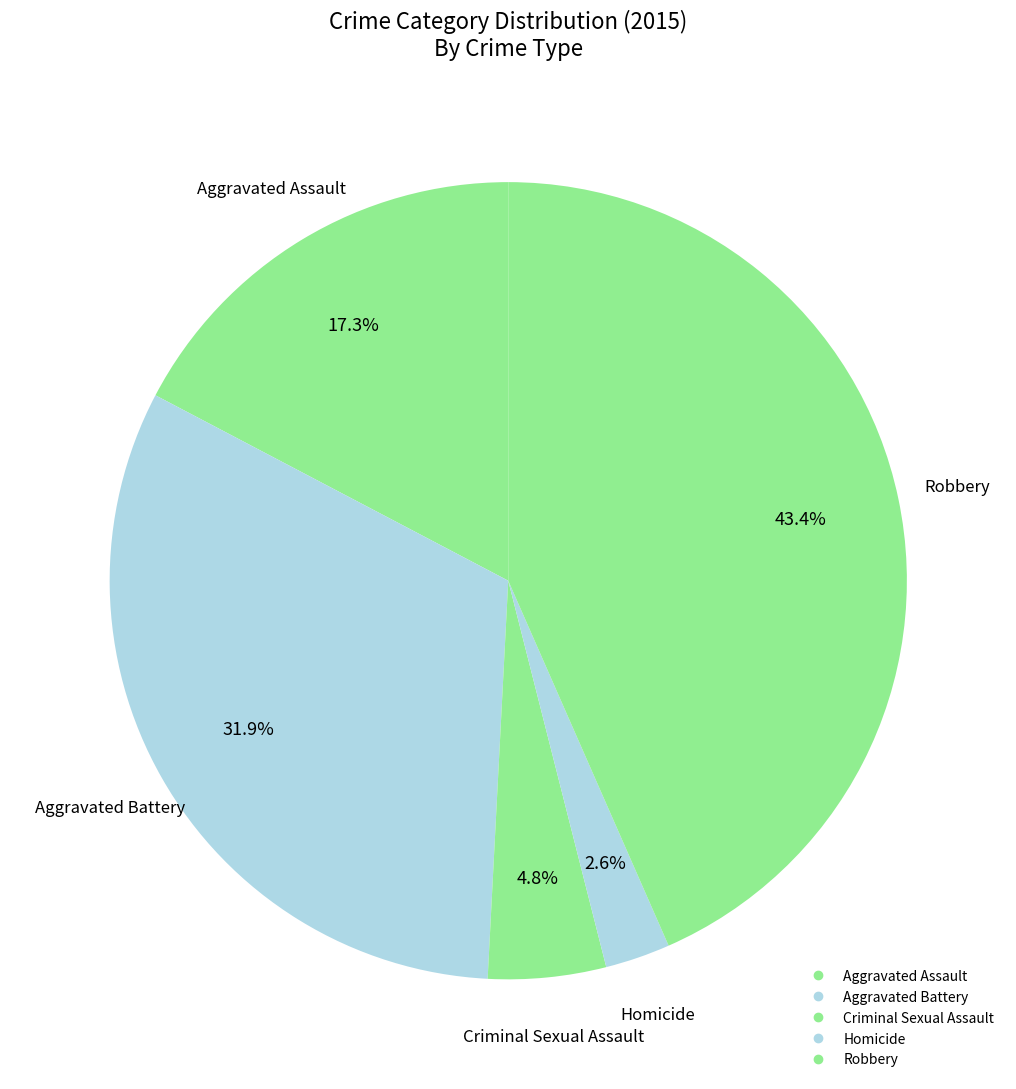

To the nearest percent, what is the difference between the largest and smallest slice percentages?

41%